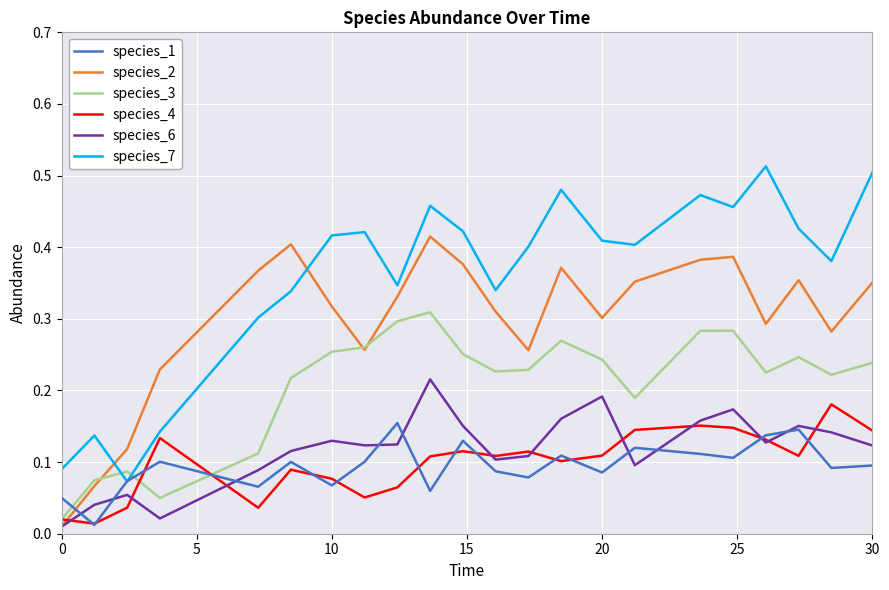

How many intersections are there between species_1 and species_3?

3